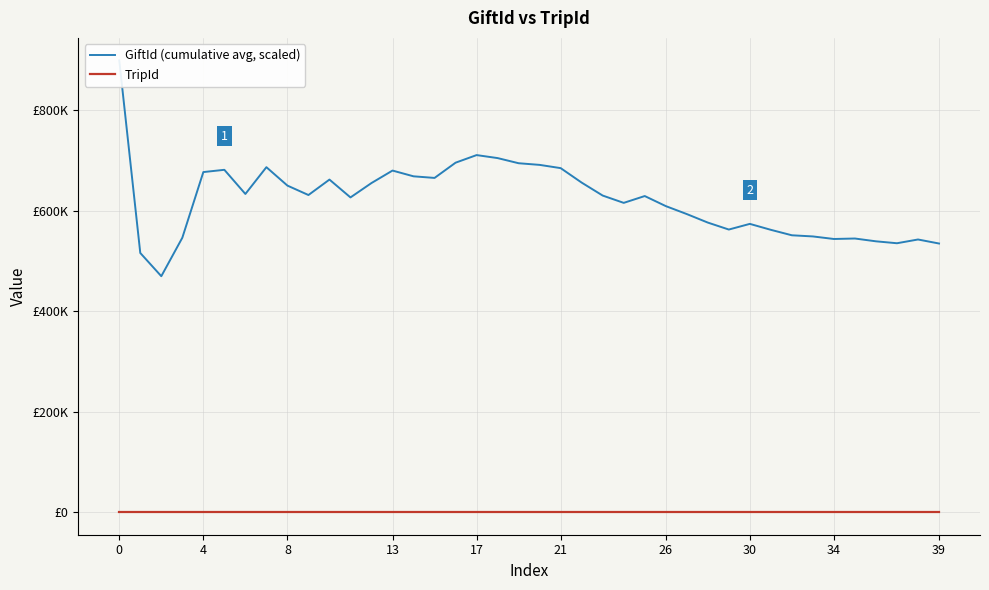

Is this an area chart (filled region under the line)?

No